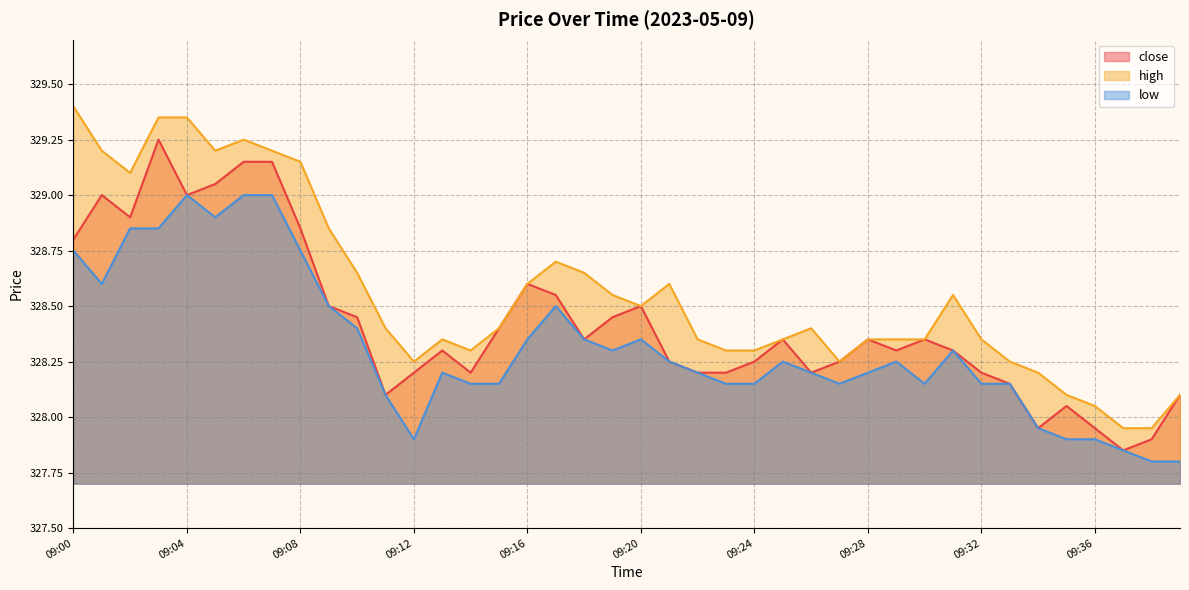

How many lines are shown in the chart?

3